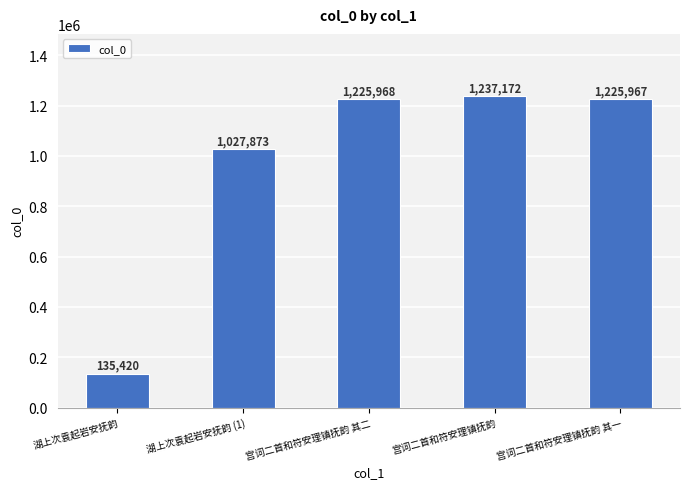

Which has a higher value, 湖上次袁起岩安抚韵 (1) or 宫词二首和符安理镇抚韵 其一?

宫词二首和符安理镇抚韵 其一